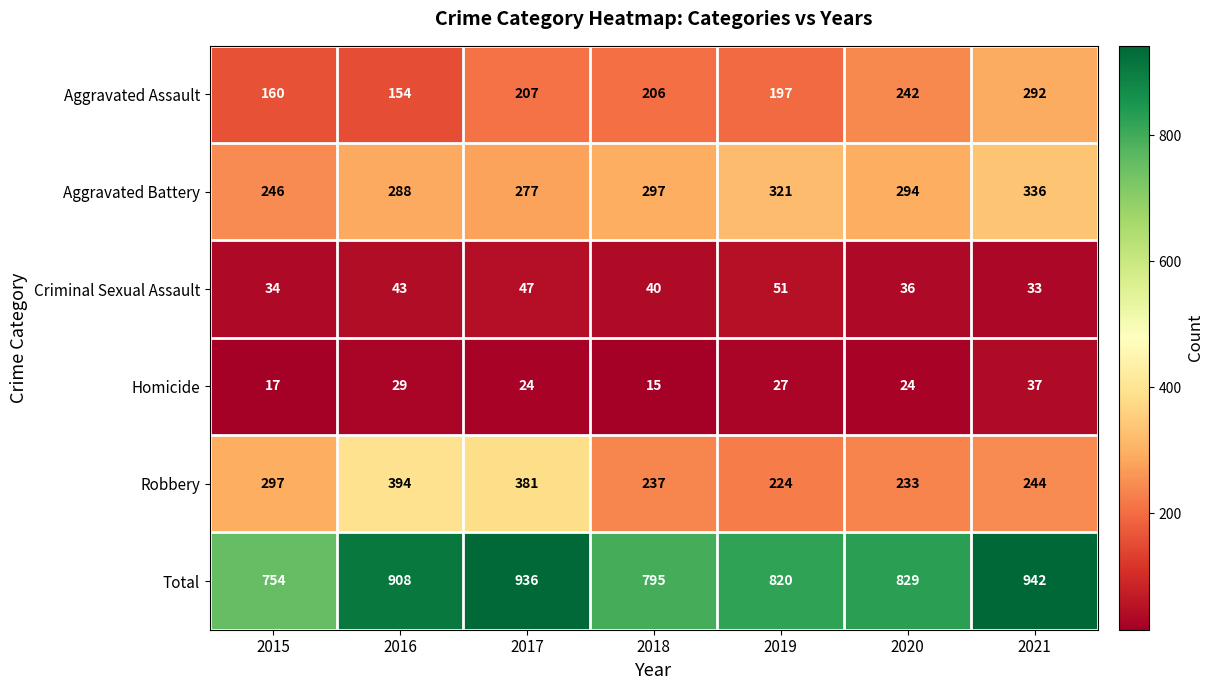

What is the difference between the maximum and minimum values in the Criminal Sexual Assault series?

18